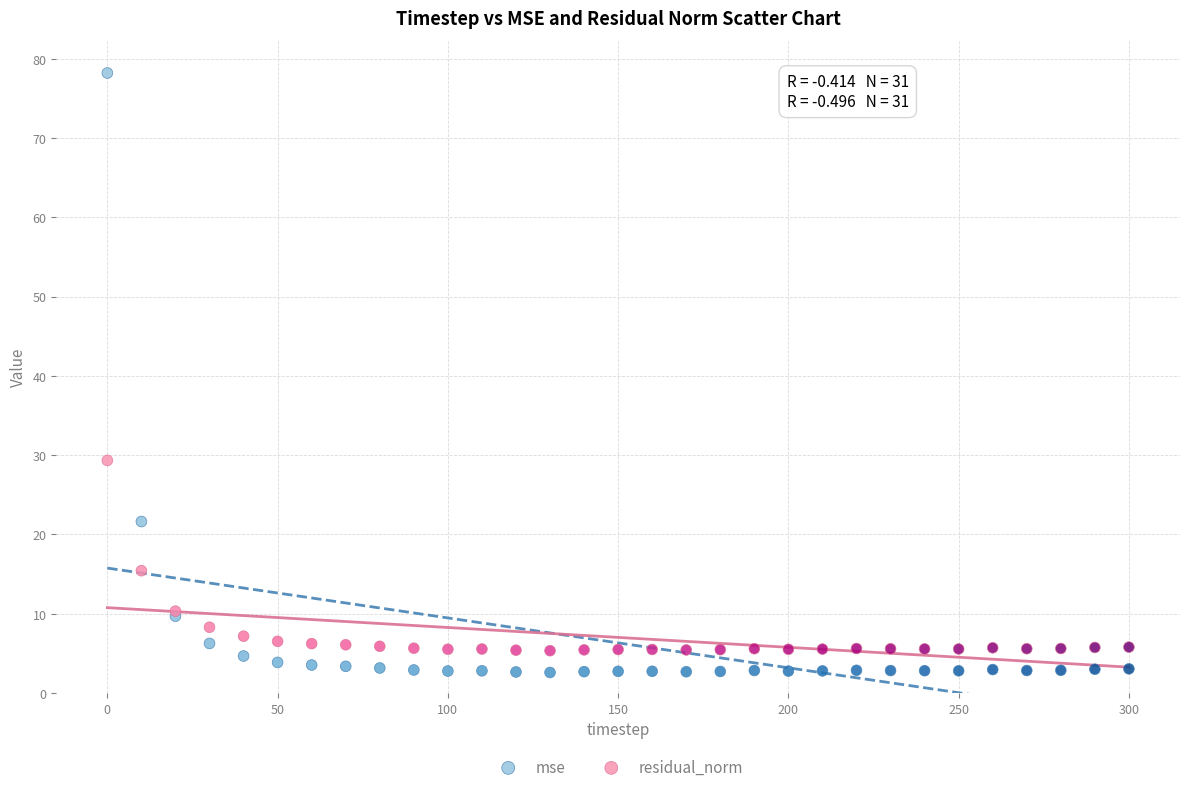

Which series contains the highest Y value?

mse